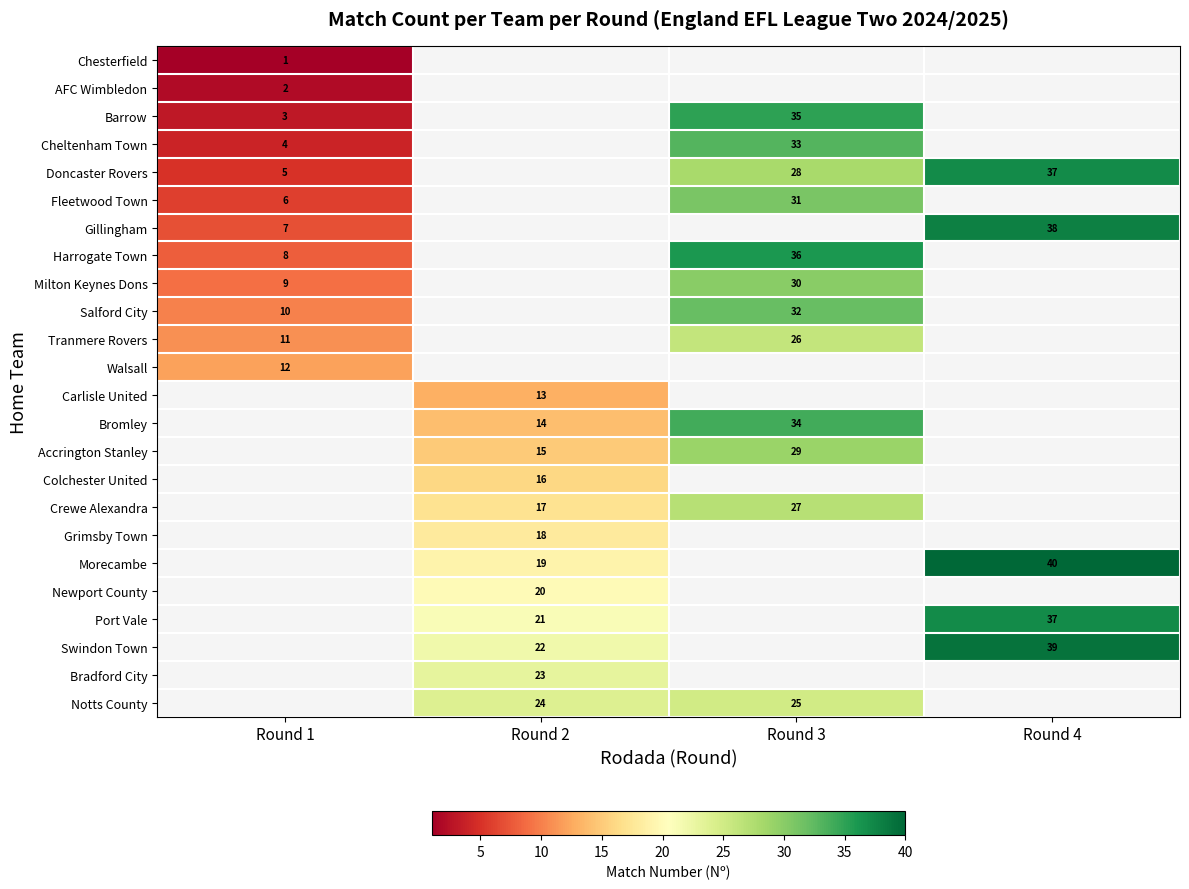

True or false: Salford City has a value of 14 at Round 3.

False